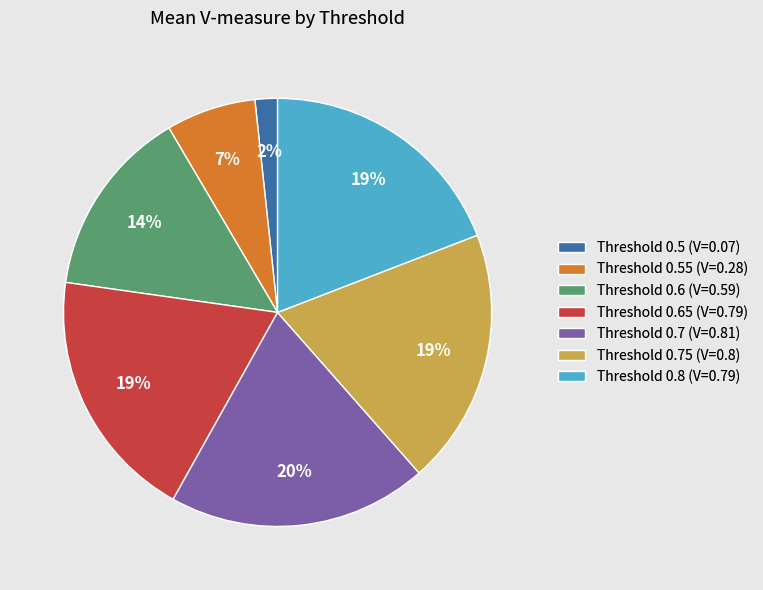

To the nearest percent, what percentage of the pie is Threshold 0.8 (V=0.79)?

19%